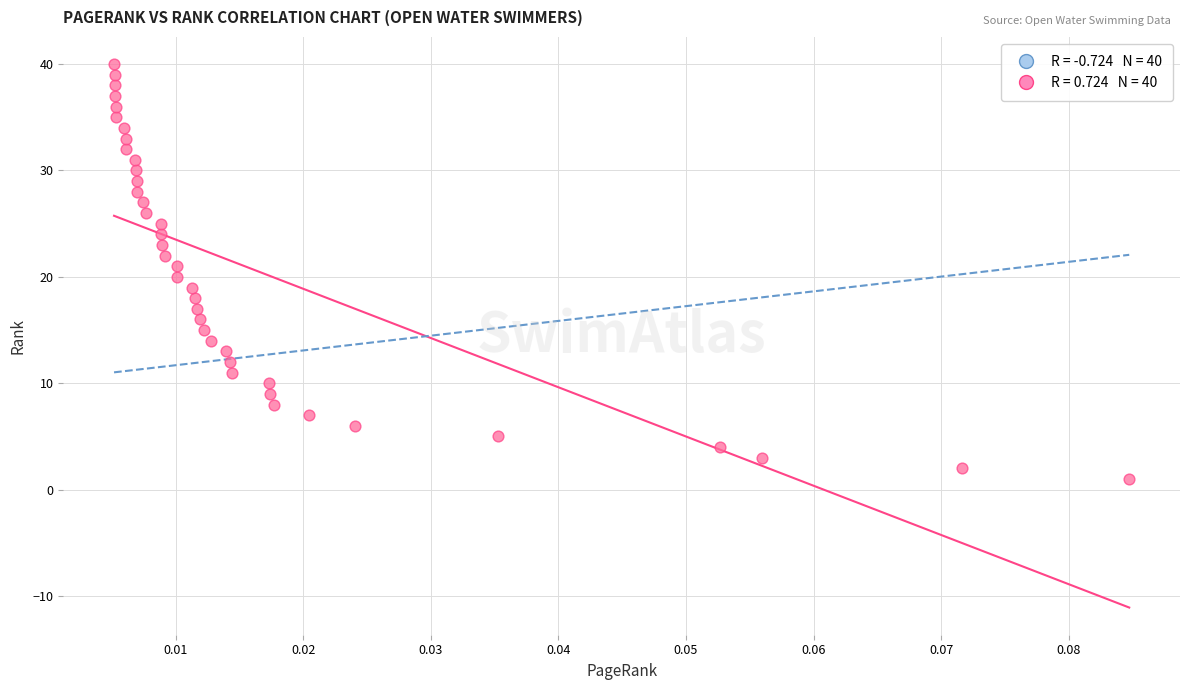

What is the range of Y values (max minus min)?

39